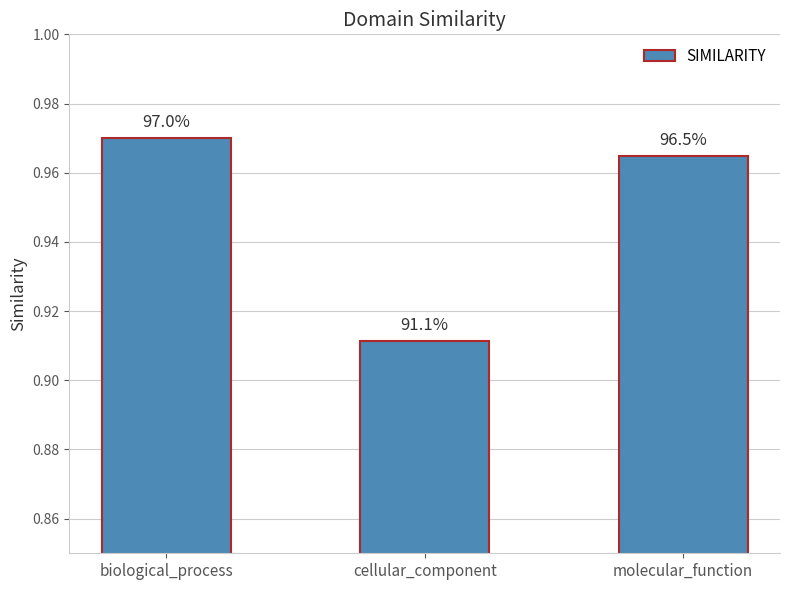

Are the bars horizontal?

No